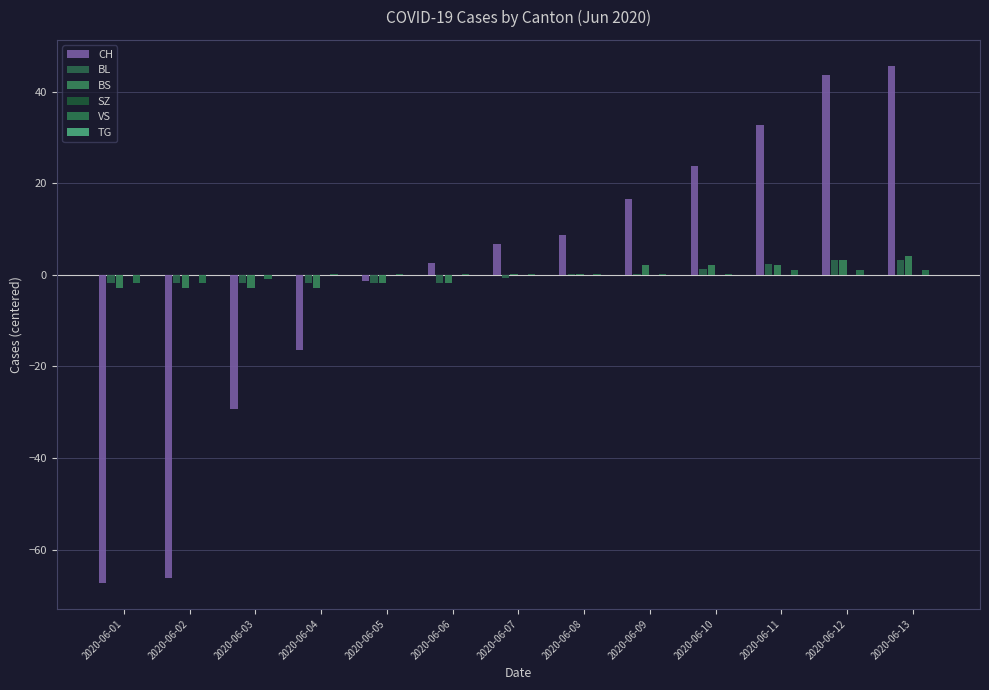

What is the smallest value displayed?

-67.3